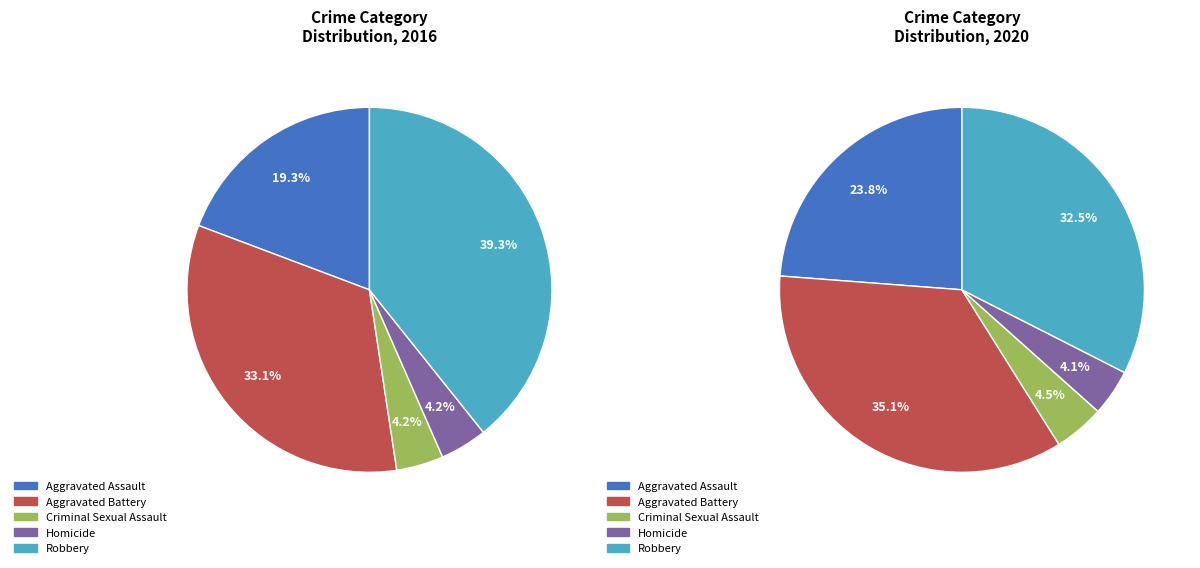

How much of the chart is everything except Aggravated Assault?

80.7%